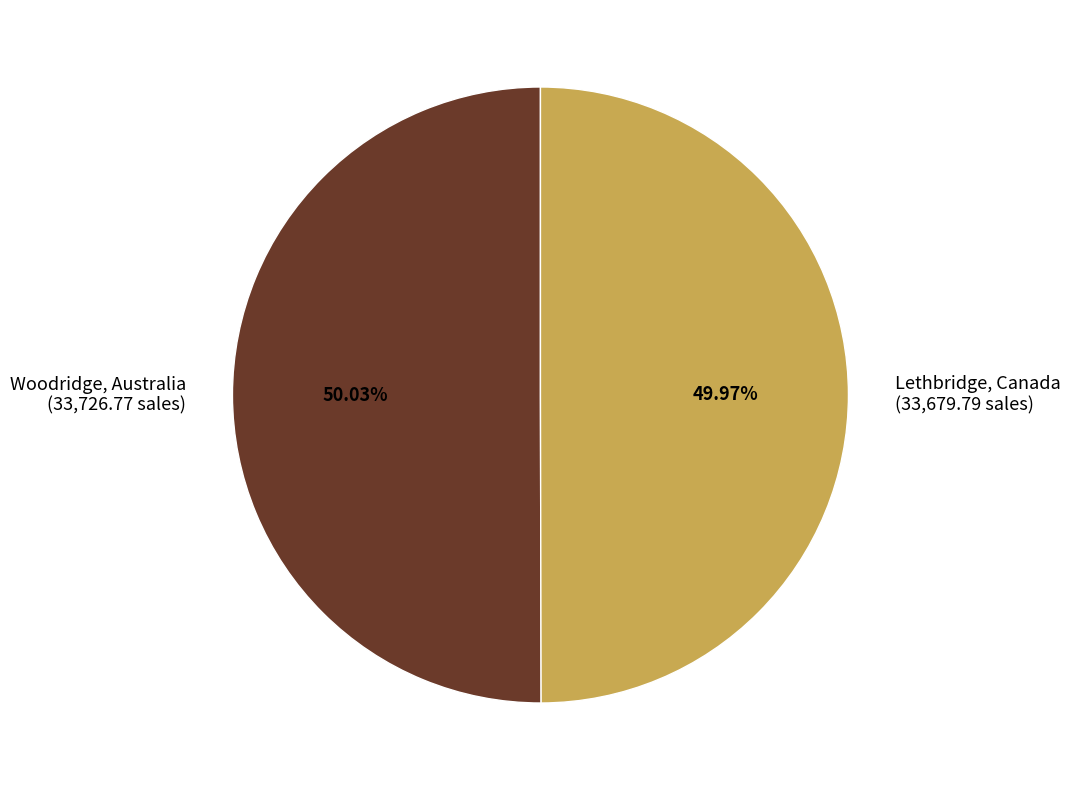

How many slices are in this pie chart?

2